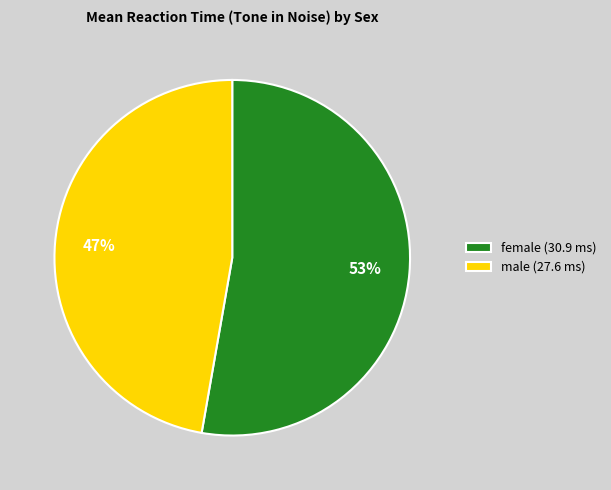

Between male (27.6 ms) and female (30.9 ms), which is larger?

female (30.9 ms)